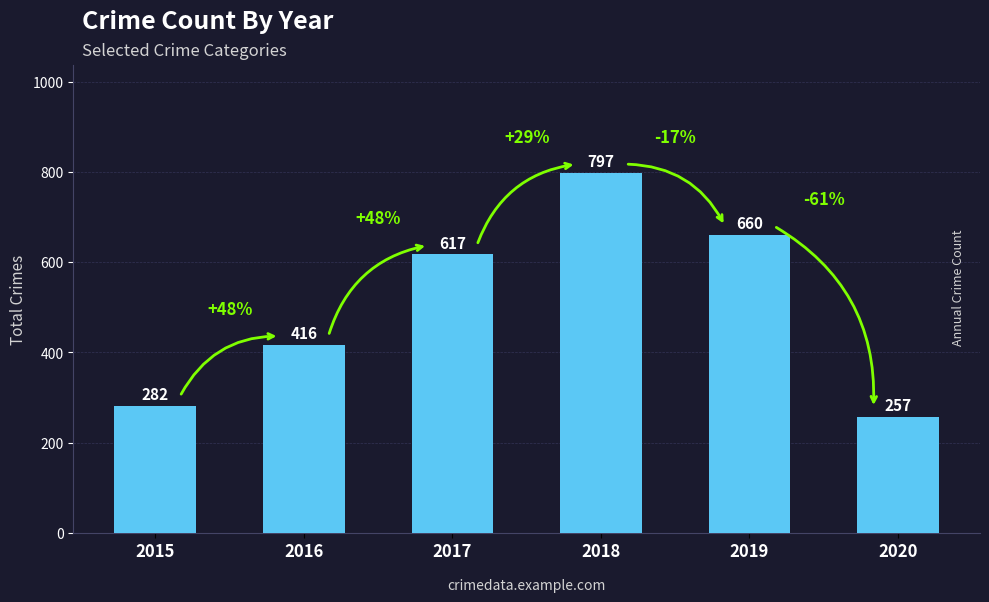

List the labels in order of value, largest first.

2018, 2019, 2017, 2016, 2015, 2020